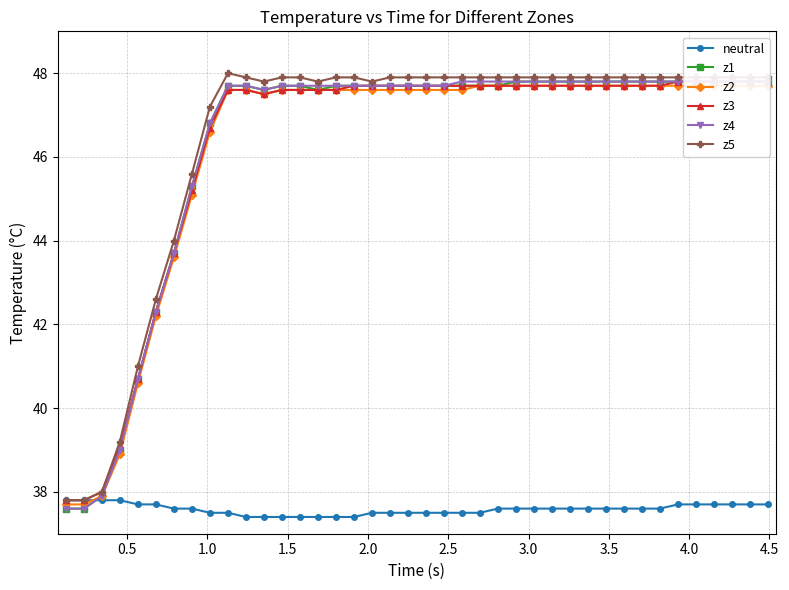

What is the value of the neutral point at the 16th from the left?

37.4